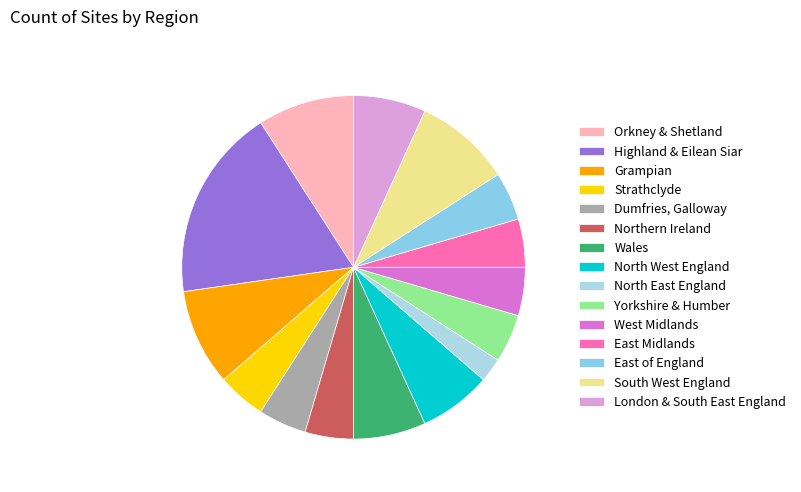

How many slices are in this pie chart?

15